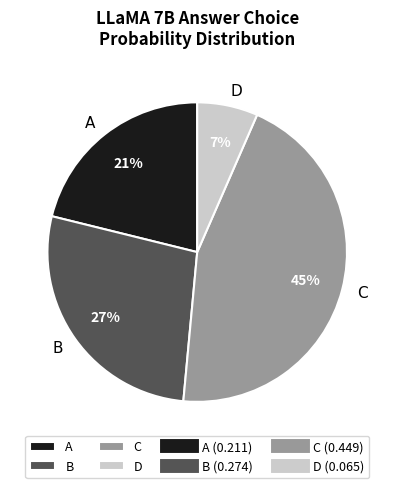

Which has a higher value, A or B?

B